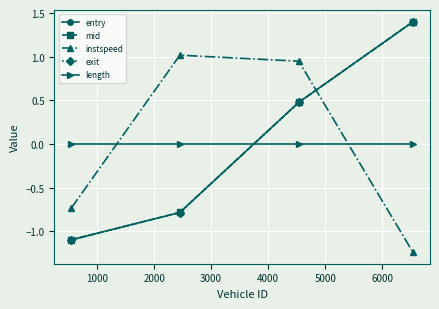

Which series has the largest range (max minus min)?

entry